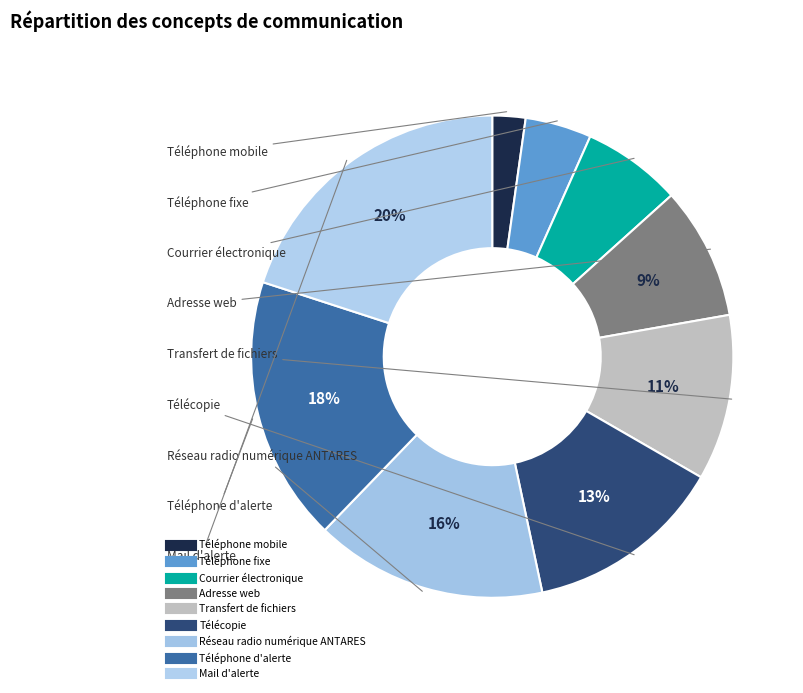

Count the number of slices in the pie.

9